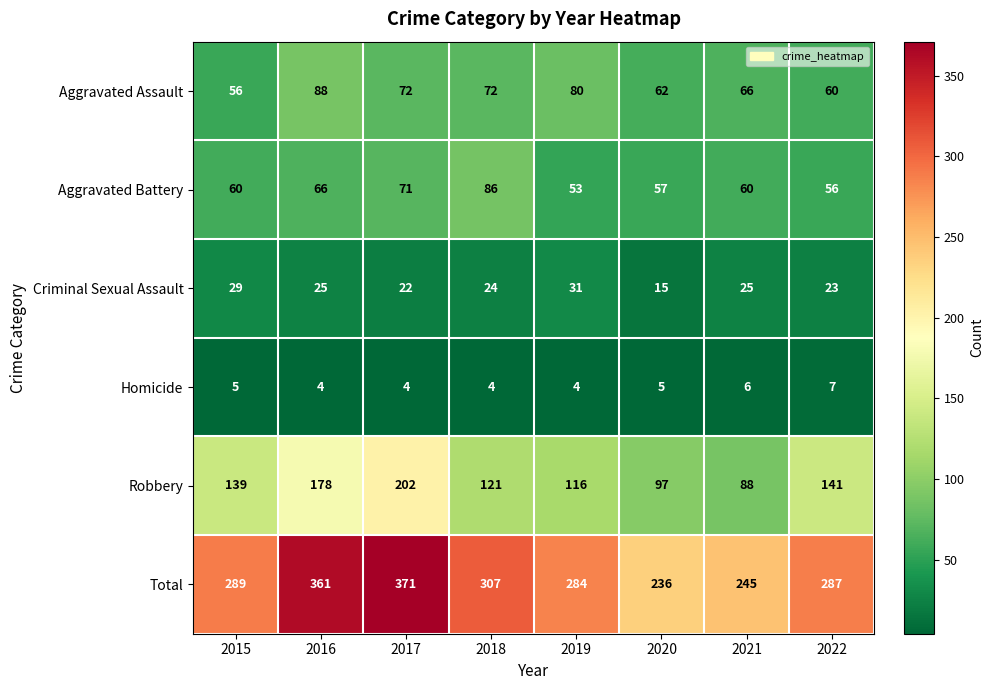

What is the difference between the Criminal Sexual Assault values at 2015 and 2021?

4